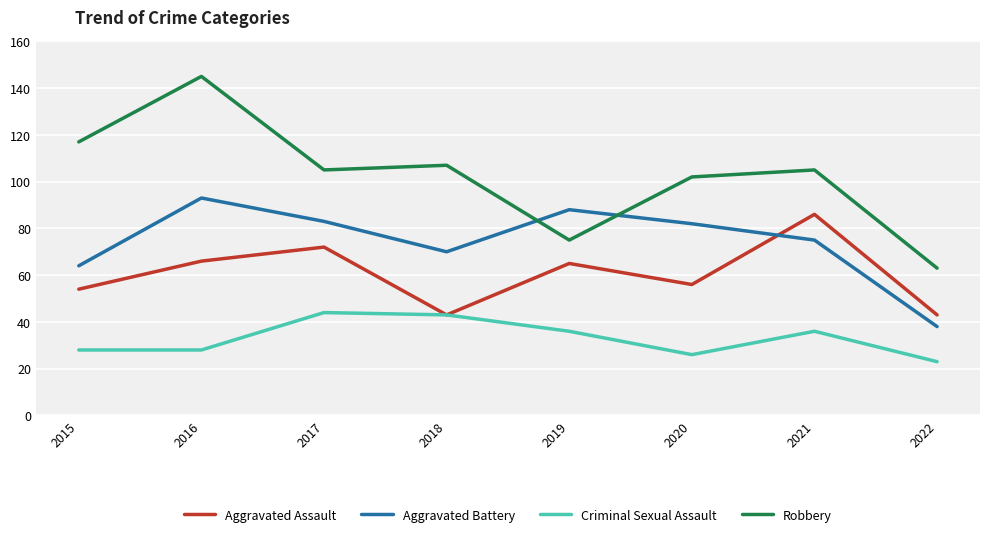

True or false: Robbery and Criminal Sexual Assault cross at least once.

False